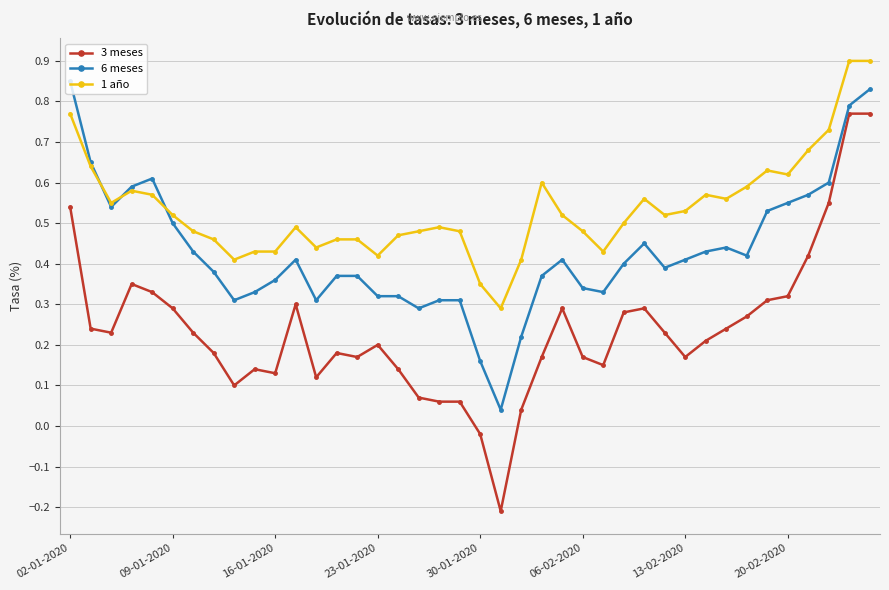

What is the maximum value shown in the chart?

0.9